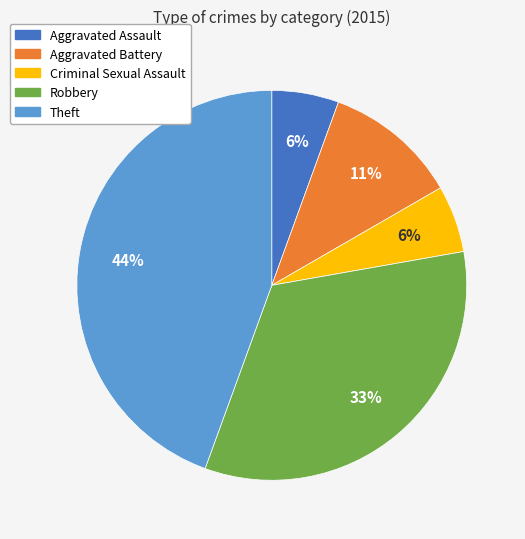

Combined, do Aggravated Battery and Criminal Sexual Assault account for over 50%?

No